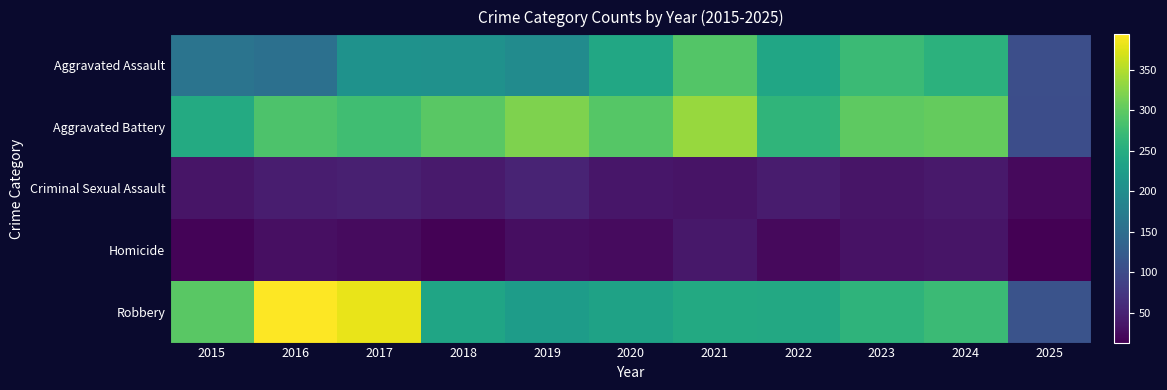

Which series has the largest range (max minus min)?

Robbery